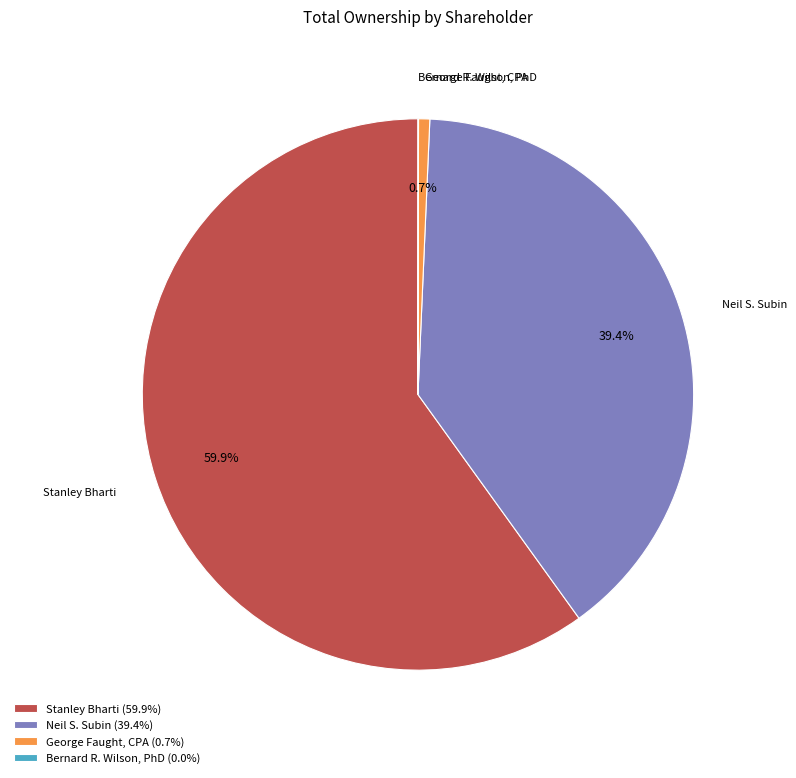

Approximately how many times larger is the value at Stanley Bharti (59.9%) compared to George Faught, CPA (0.7%)?

91.4